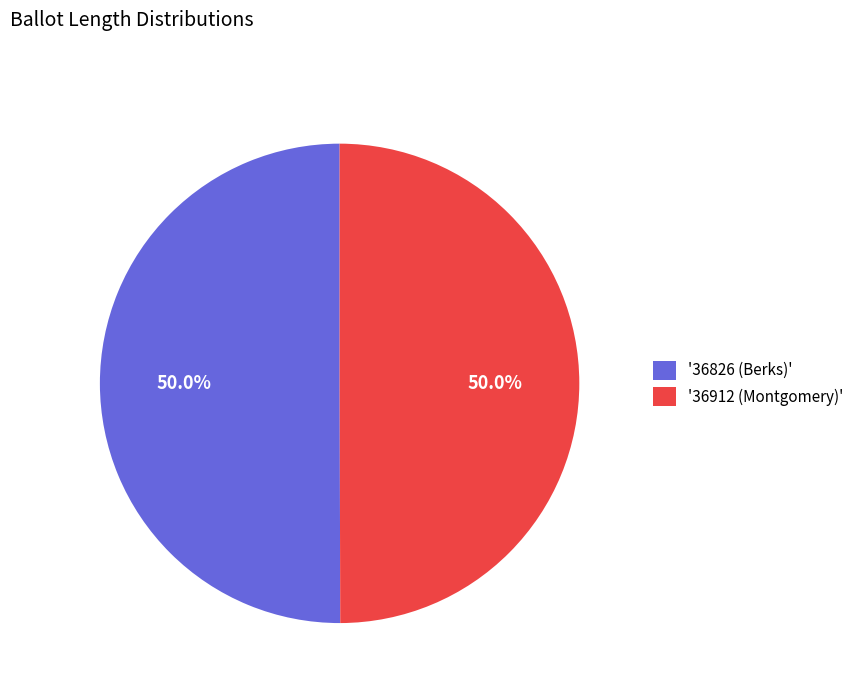

Approximately how many times larger is the value at '36826 (Berks)' compared to '36912 (Montgomery)'?

1.0